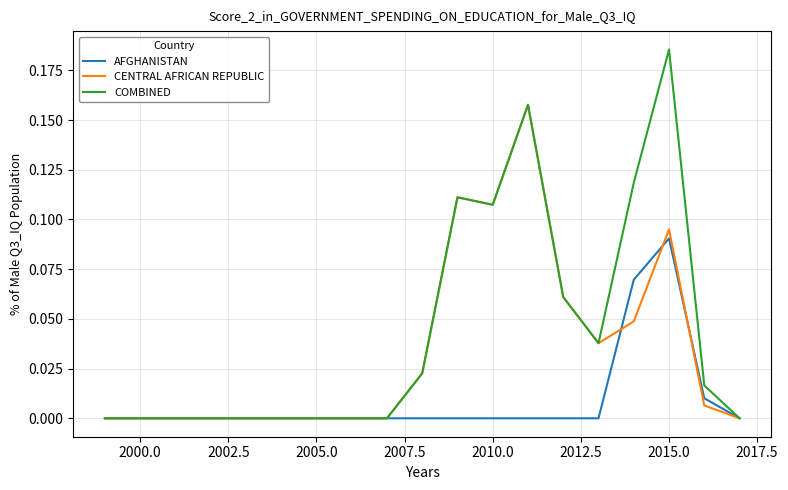

List the series in order of their overall mean, highest first.

COMBINED, CENTRAL AFRICAN REPUBLIC, AFGHANISTAN